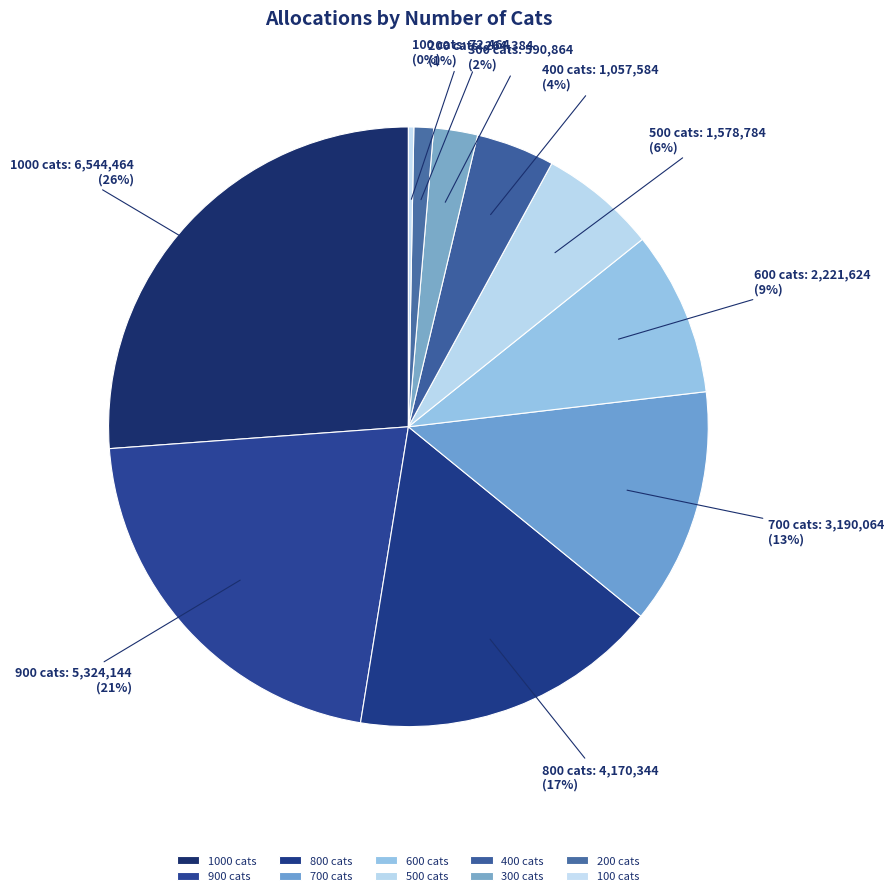

Does any single category account for the majority?

No